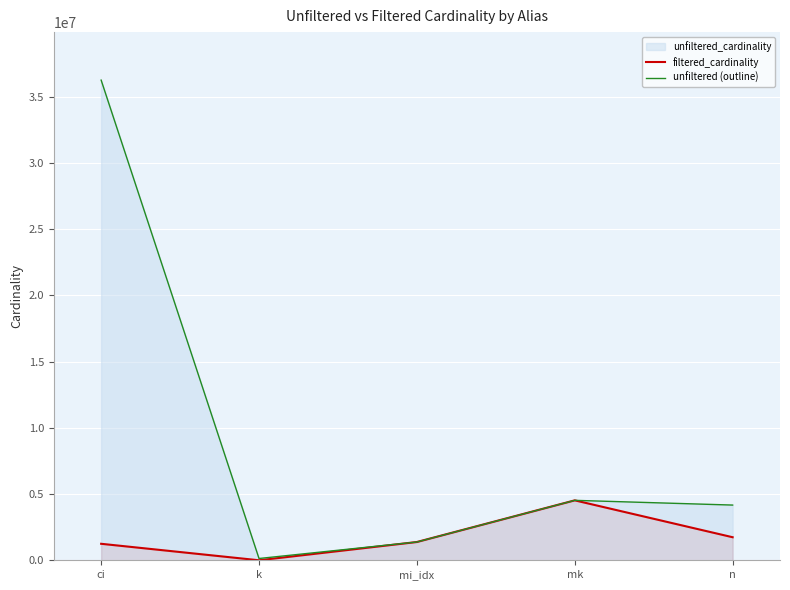

What is the approximate value of unfiltered (outline) at mi_idx, to the nearest 50?

1380050